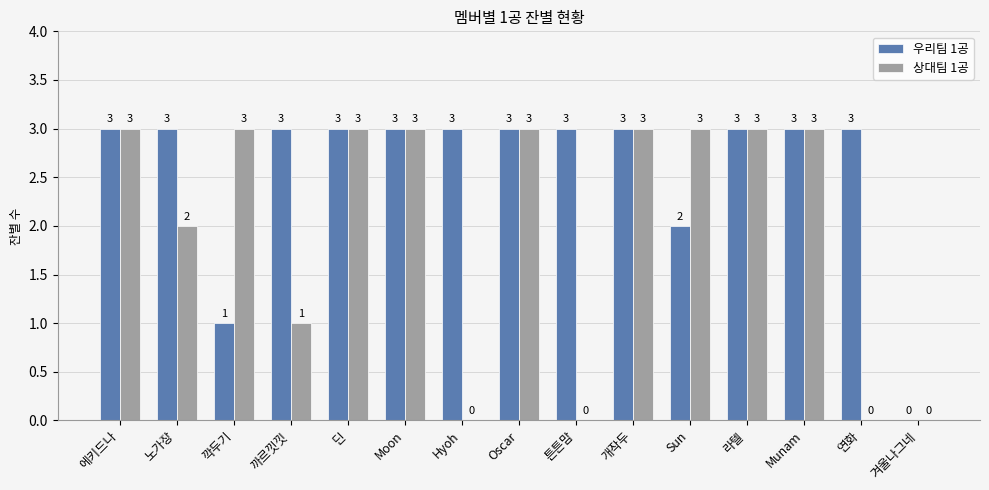

Reading left to right, list all the values displayed in this chart.

우리팀 1공: 에키드나=3	노가장=3	깍두기=1	까르낏낏=3	딘=3	Moon=3	Hyoh=3	Oscar=3	튼튼맘=3	개작두=3	Sun=2	라텔=3	Munam=3	연화=3	겨울나그네=0
상대팀 1공: 에키드나=3	노가장=2	깍두기=3	까르낏낏=1	딘=3	Moon=3	Hyoh=0	Oscar=3	튼튼맘=0	개작두=3	Sun=3	라텔=3	Munam=3	연화=0	겨울나그네=0